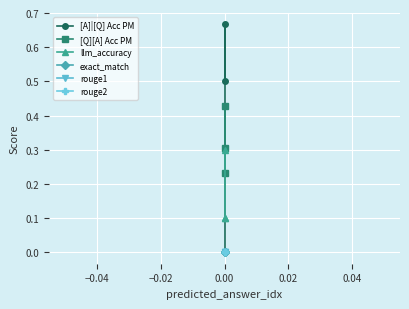

How many lines are shown in the chart?

6